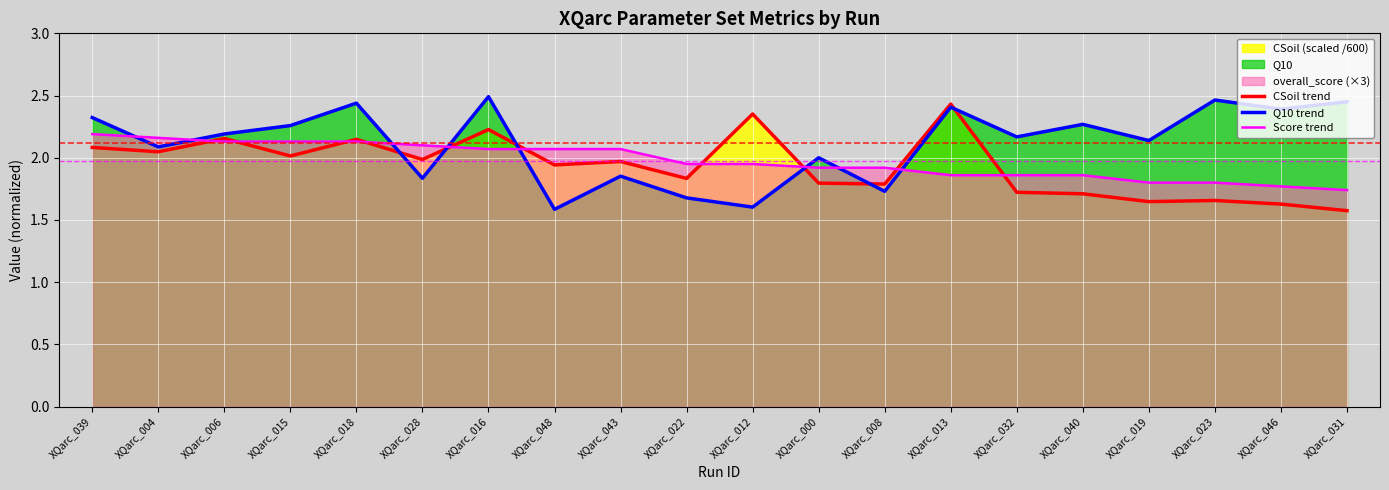

How many series are shown in this chart?

3